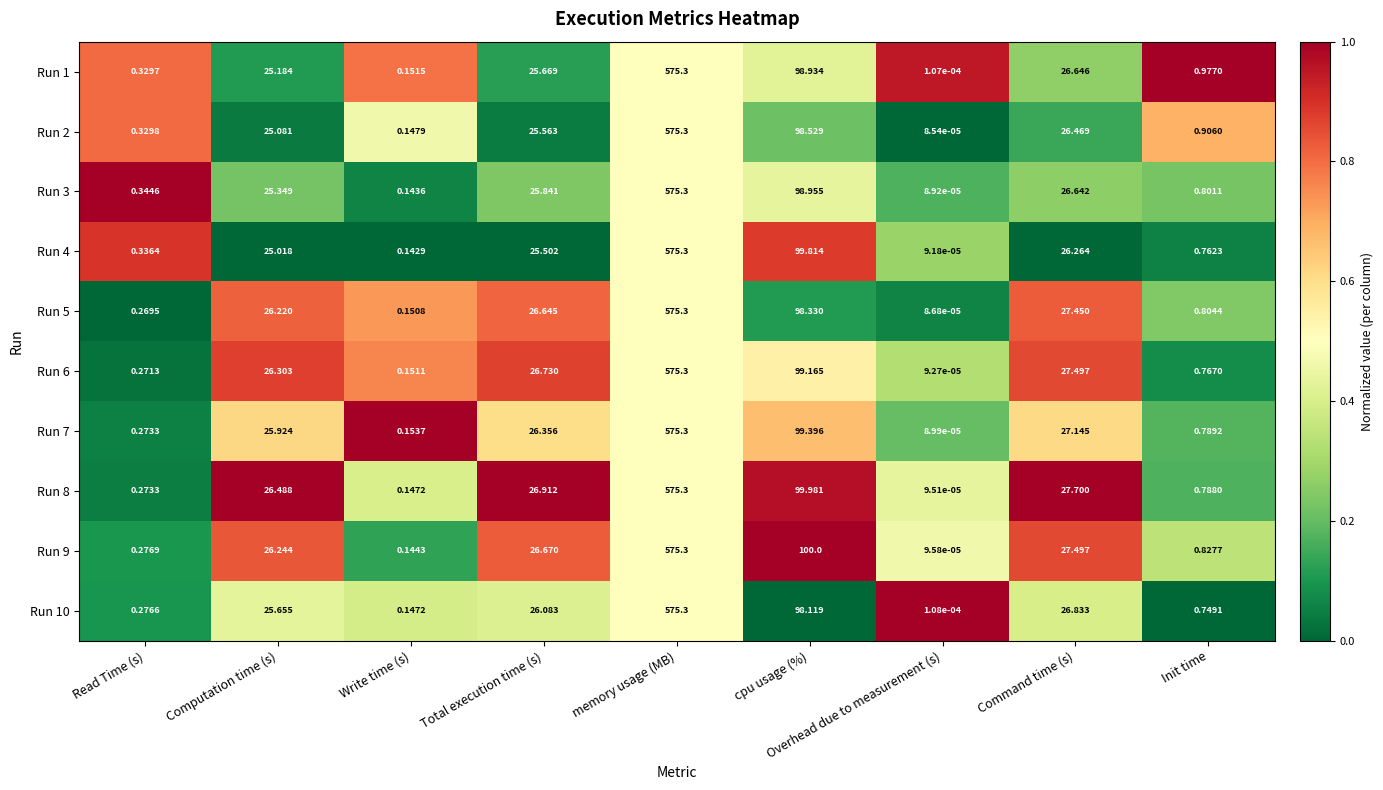

At which category is the sum across all series the highest?

memory usage (MB)